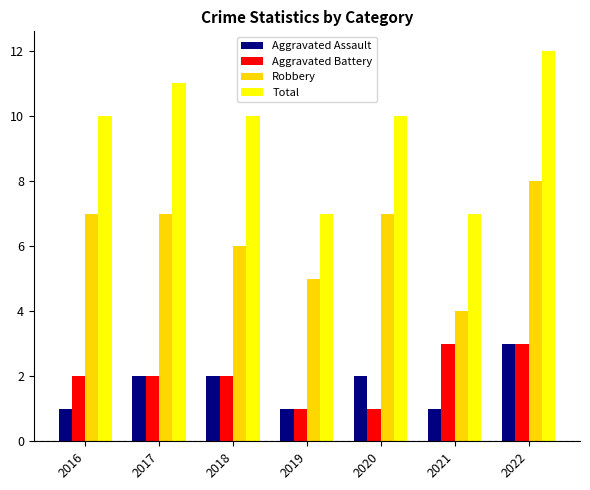

How many Aggravated Assault values are between 1 and 2?

6